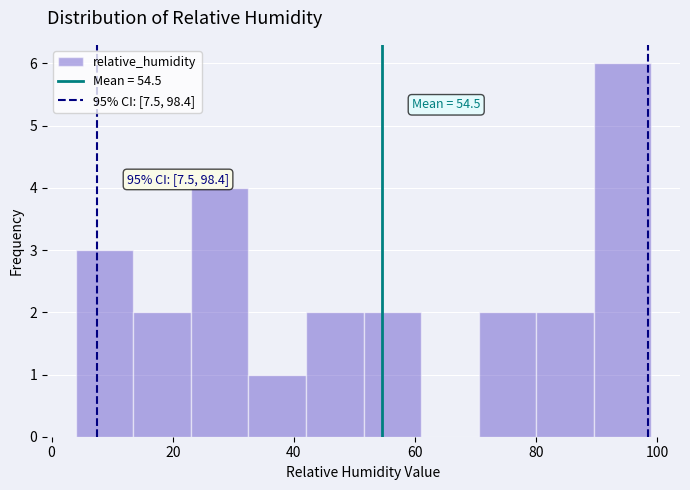

Over which range of the x-axis is the bar tallest?

89.5 to 99.0